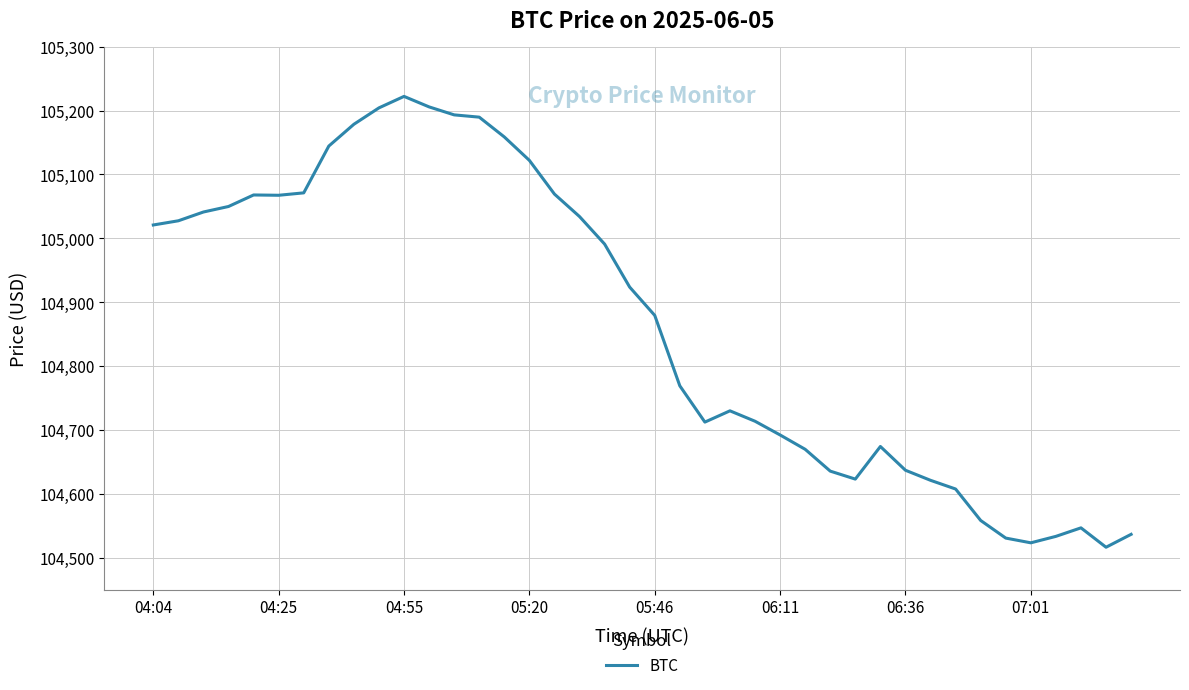

What is the difference between the maximum and minimum values?

705.5